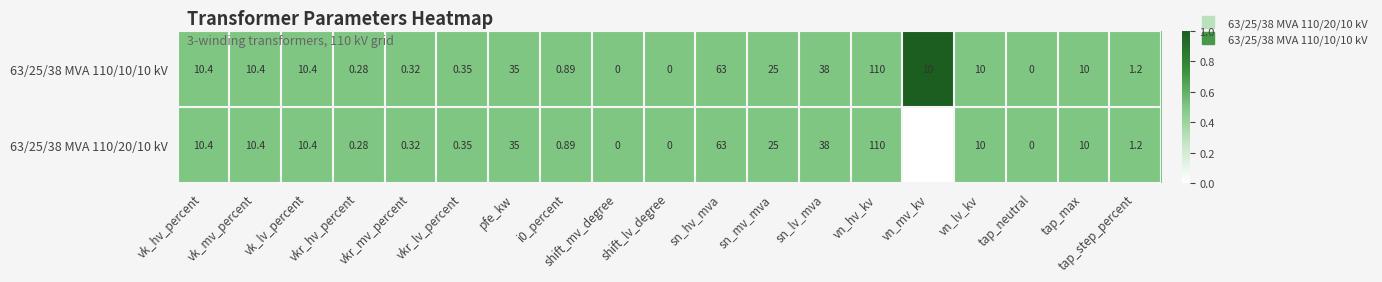

At which label does 63/25/38 MVA 110/20/10 kV first exceed 10?

vk_hv_percent